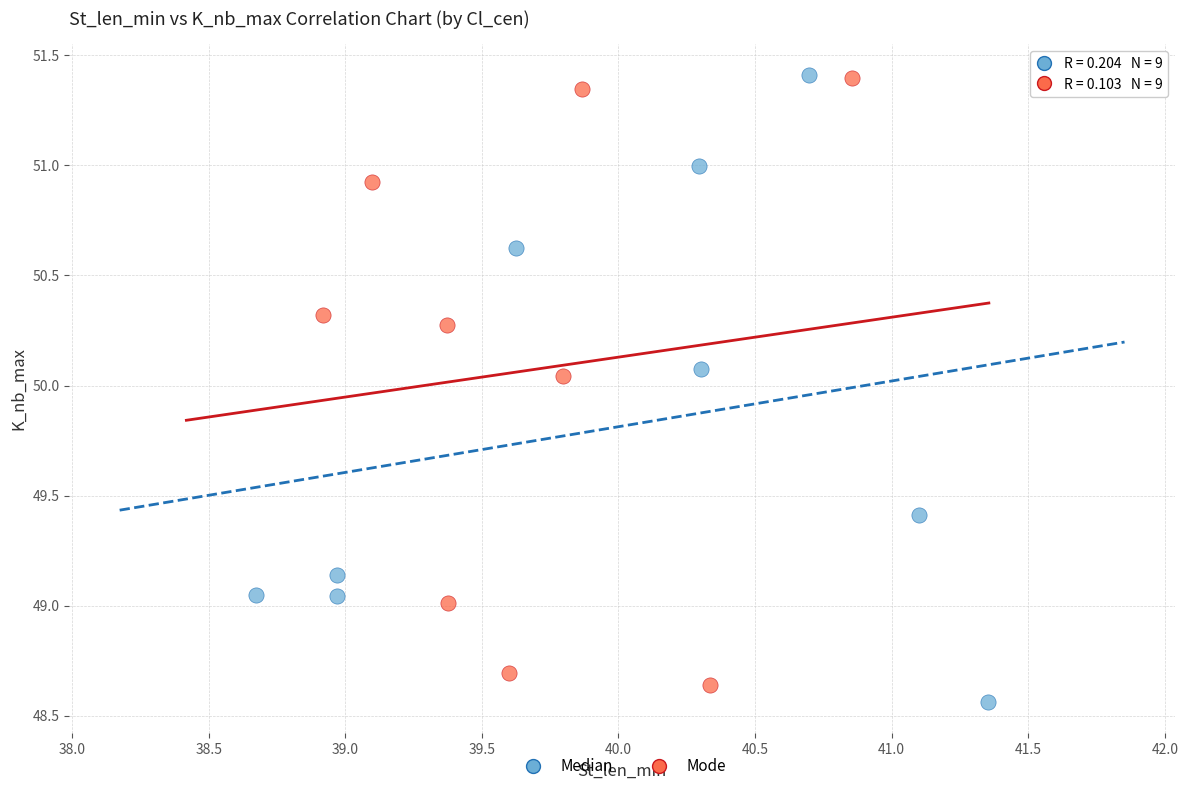

Which series has the largest Y range (max minus min)?

Median